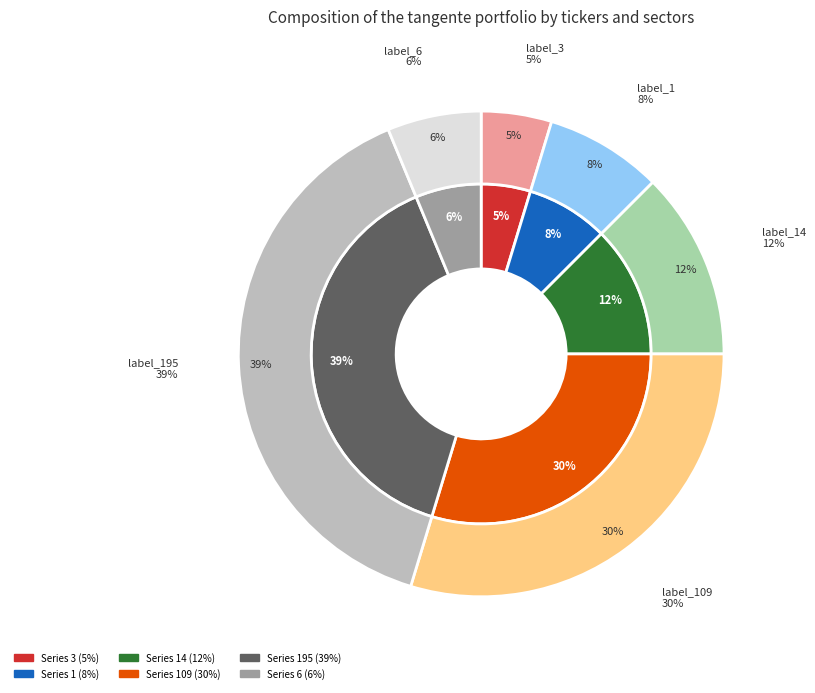

What is the largest slice in the pie chart?

195